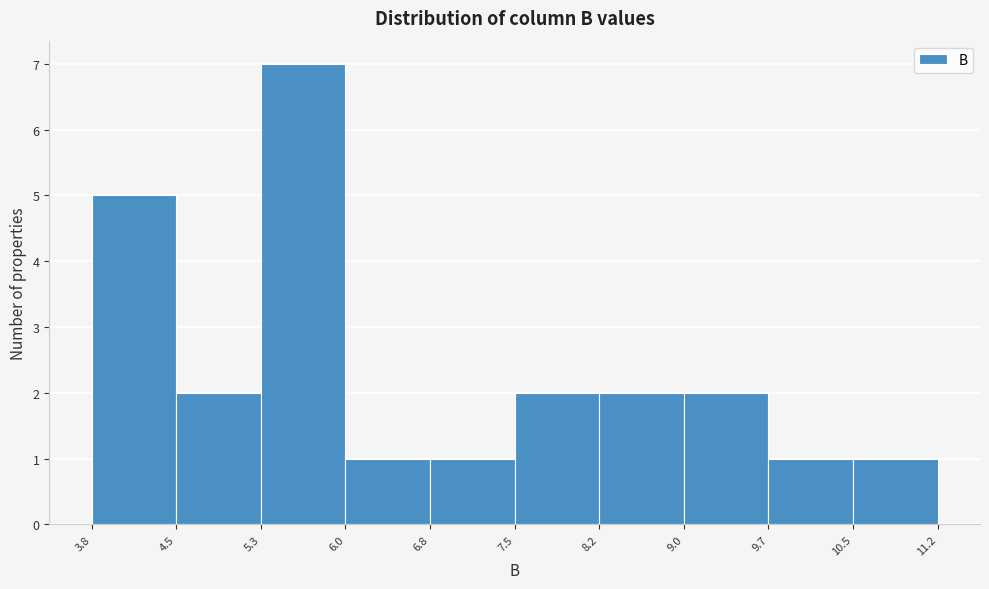

How tall is the bar that spans 6.8 to 7.5 on the x-axis? The values are not printed on the chart, so give them approximately, as read against the axis.

1